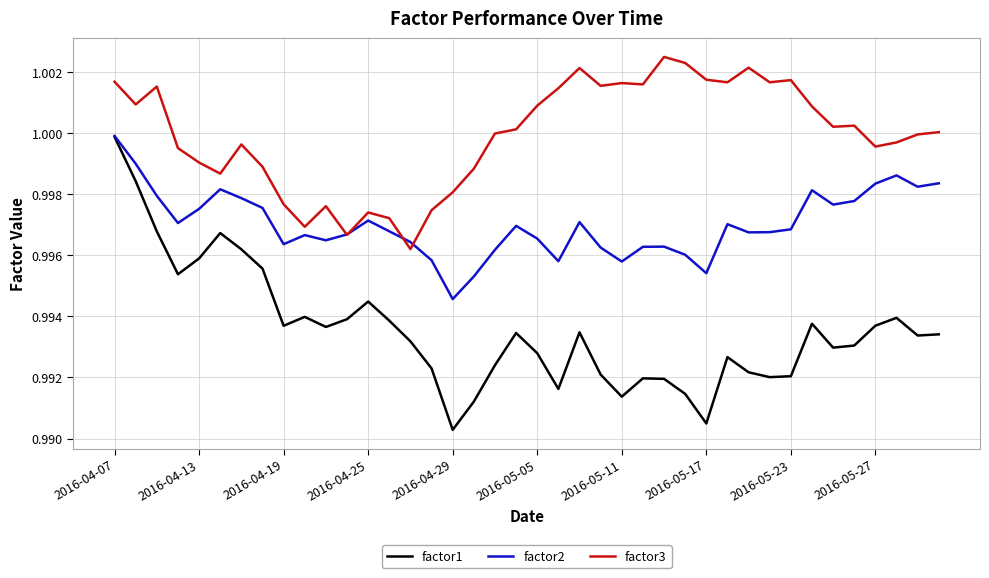

Which series has the largest total across all categories?

factor3